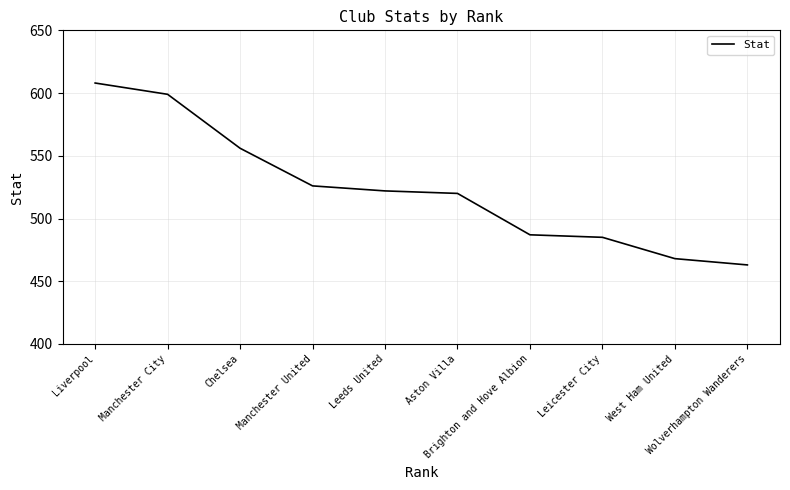

What is the change in value from Manchester City to Brighton and Hove Albion?

-112